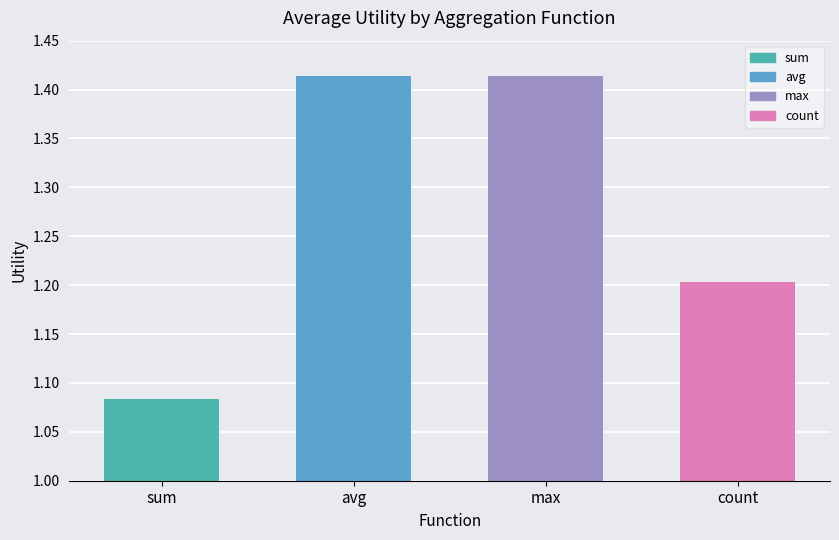

What are all the series names shown in the legend?

sum, avg, max, count